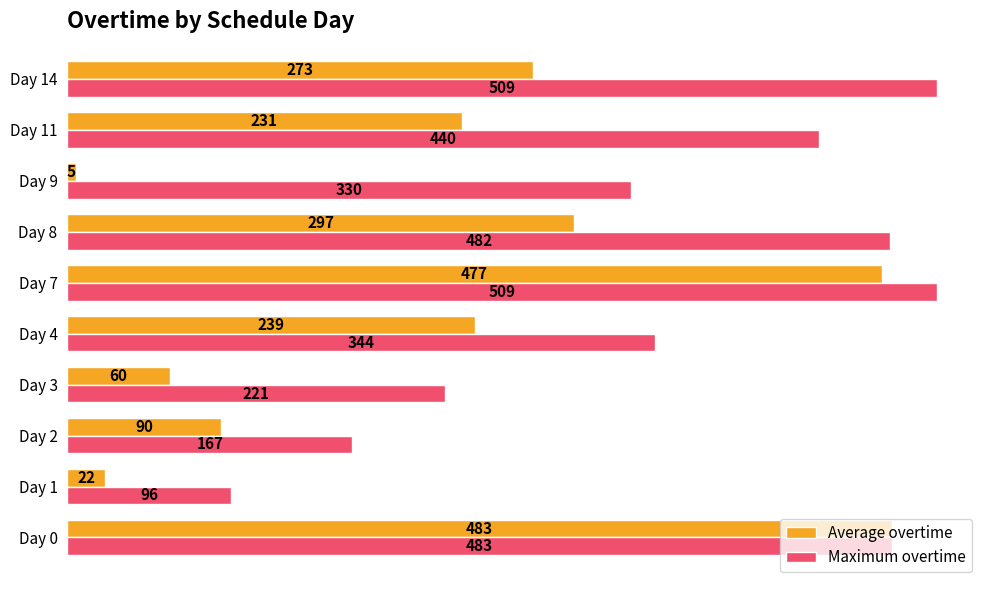

At Day 9, list the series in order from smallest to largest.

Average overtime, Maximum overtime